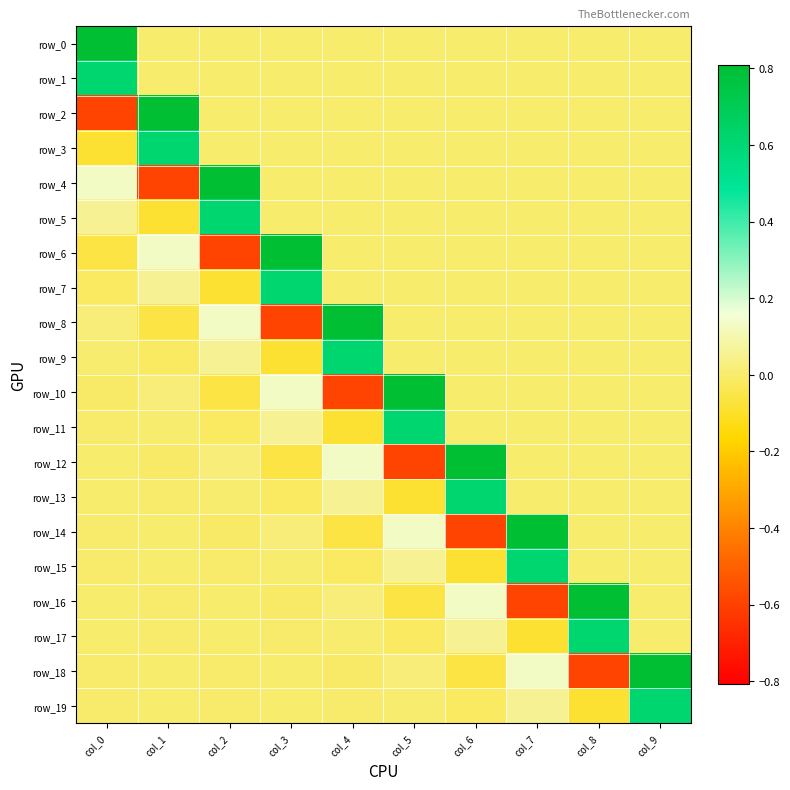

The row_0 series shows 0.0 at col_7. True or false?

True